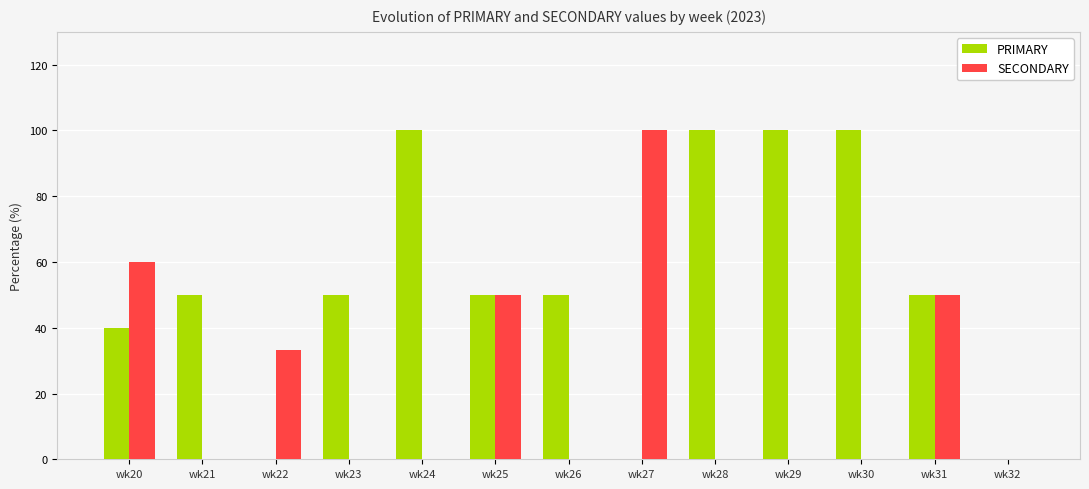

Does the chart contain stacked bars?

No